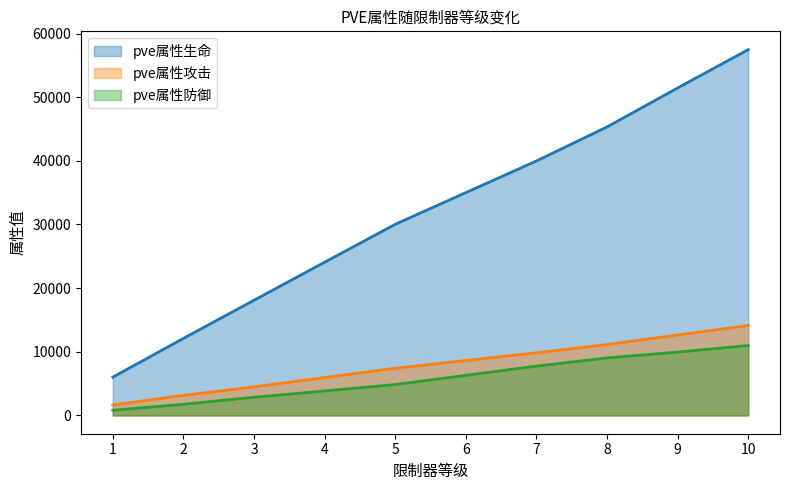

What is the value of the pve属性防御 point at the 7th from the left?

7750